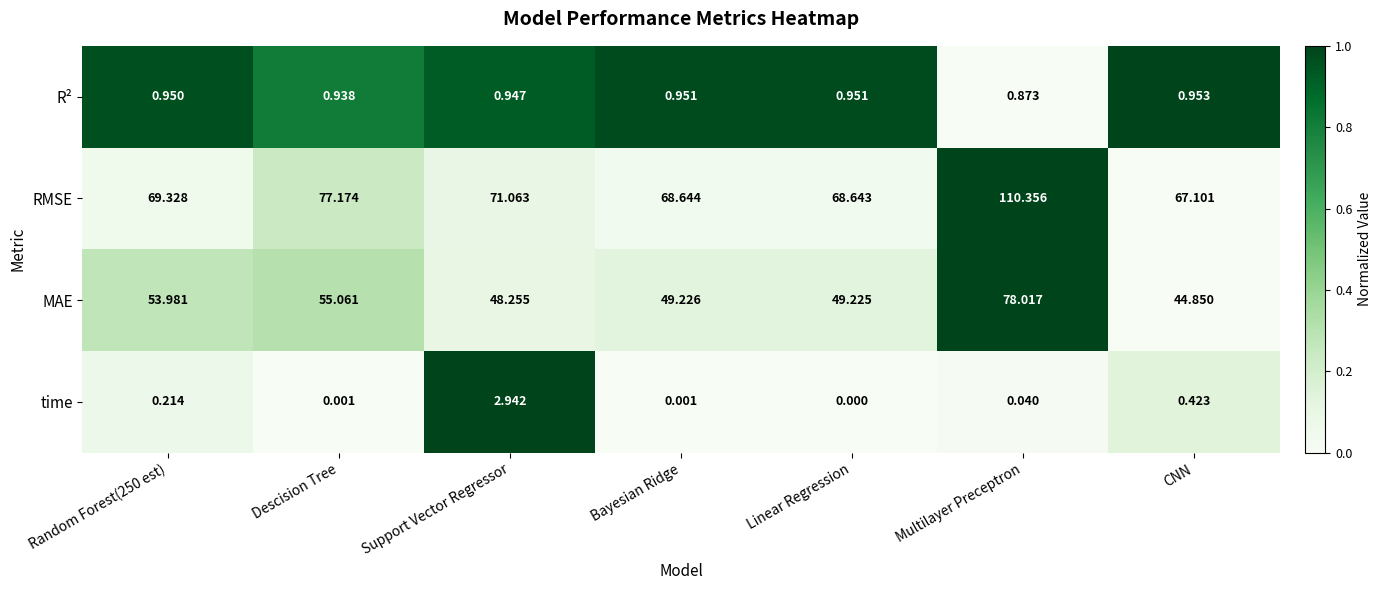

What is the total value across all series at Random Forest(250 est)?

124.5